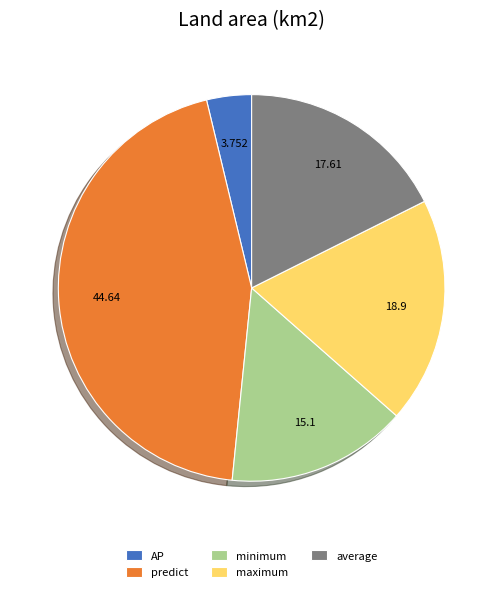

Between predict and maximum, which is larger?

predict